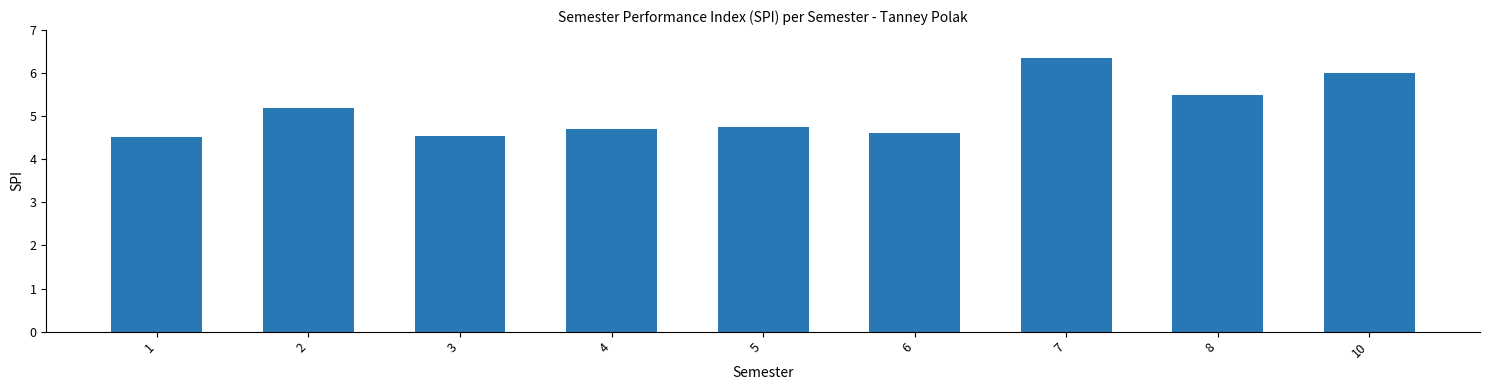

How many bars are there in total?

9